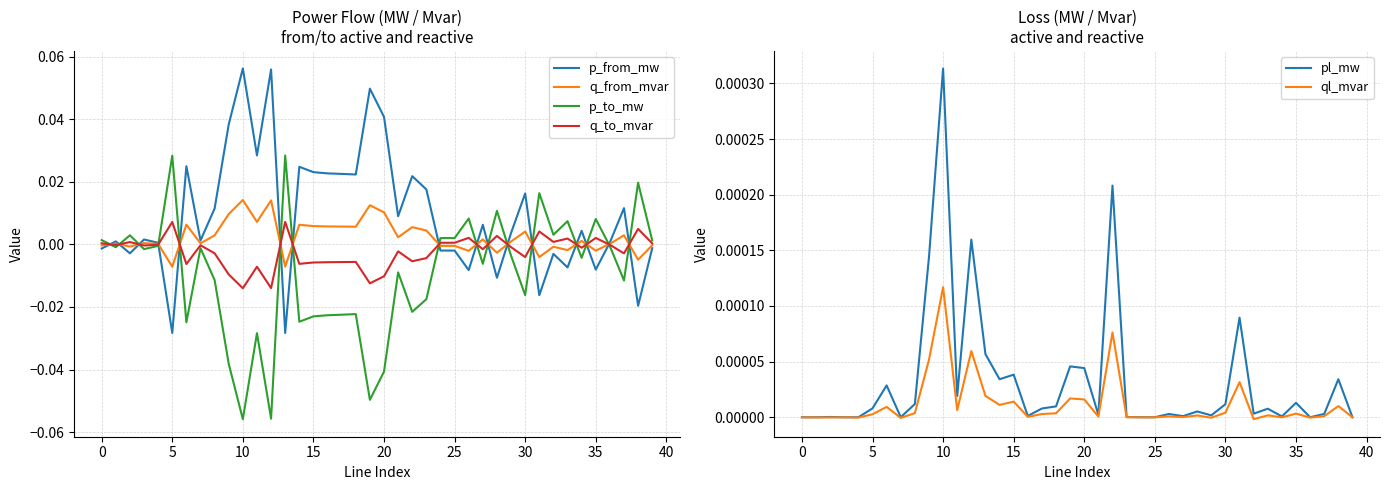

Is the value of q_to_mvar at 5 greater than the value of q_from_mvar at 25?

Yes